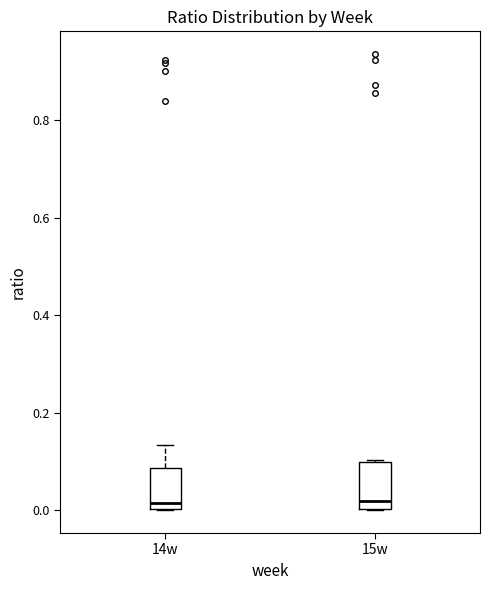

Reading left to right, transcribe this box plot: for each box, give where its median line is, the range the box spans, and where its two whiskers end, as read against the y-axis. The values are not printed on the chart, so give them approximately, as read against the axis.

14w: median 0.02, box 0.00 to 0.08, whiskers 0.00 to 0.14
15w: median 0.02, box 0.00 to 0.10, whiskers 0.00 to 0.10